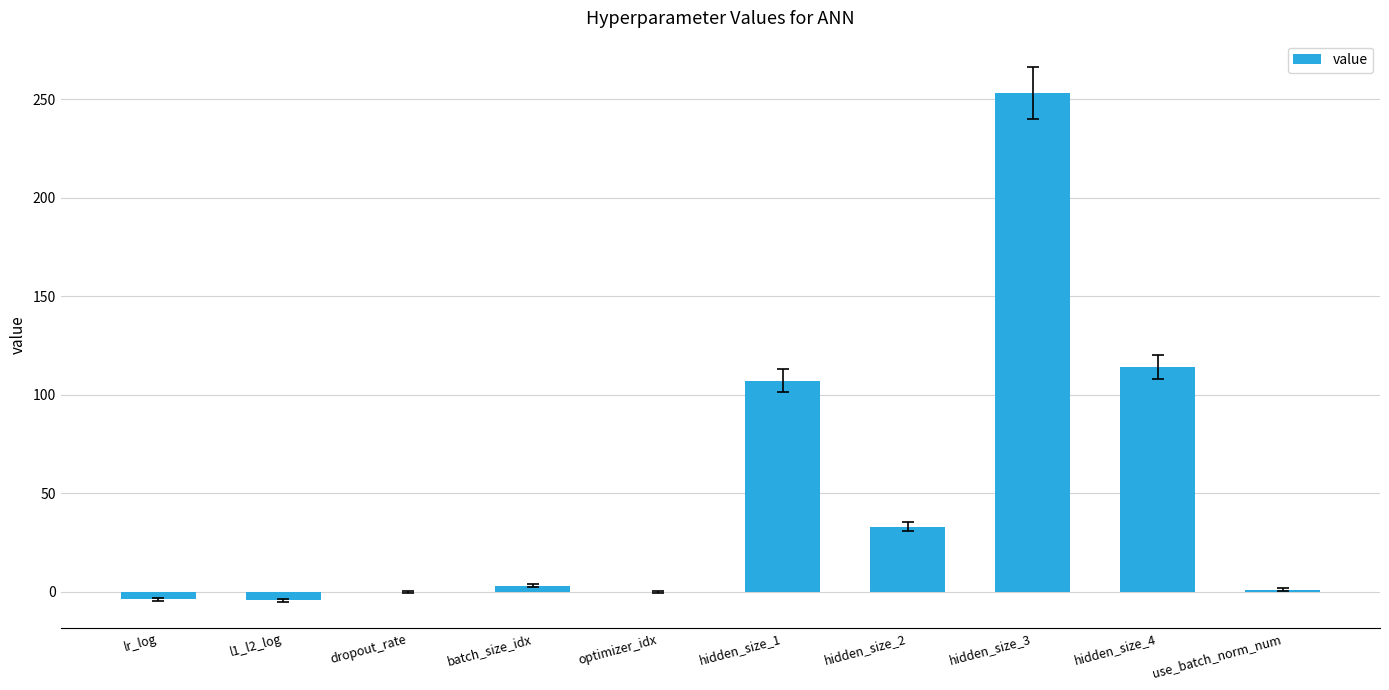

True or false: the data shows 0.0 at dropout_rate.

True